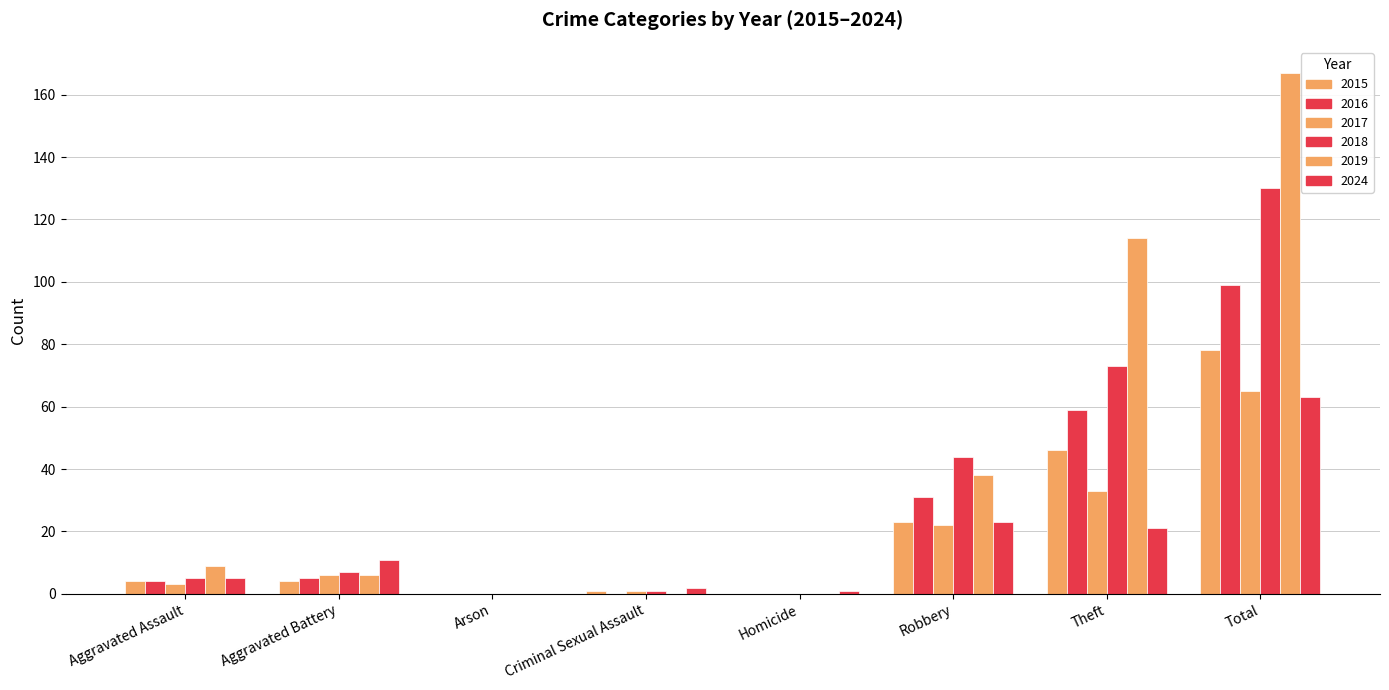

How many series are shown in this chart?

6